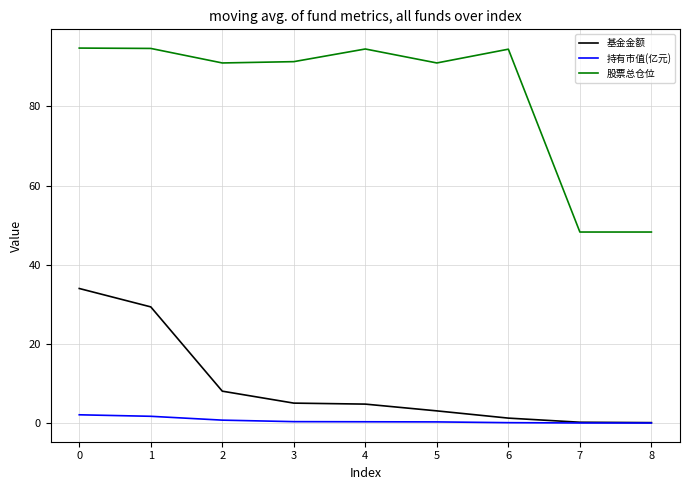

Is it true that 股票总仓位 equals 19.5 at 5?

False